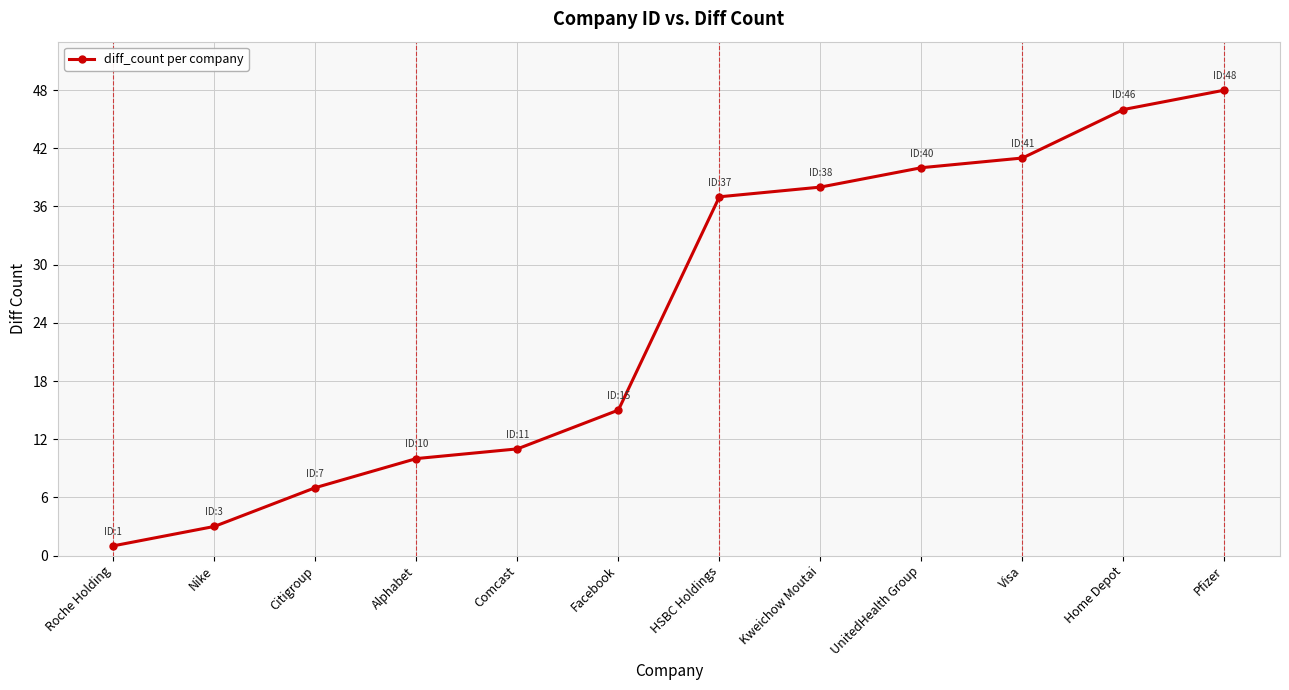

List the labels in order of value, largest first.

Pfizer, Home Depot, Visa, UnitedHealth Group, Kweichow Moutai, HSBC Holdings, Facebook, Comcast, Alphabet, Citigroup, Nike, Roche Holding